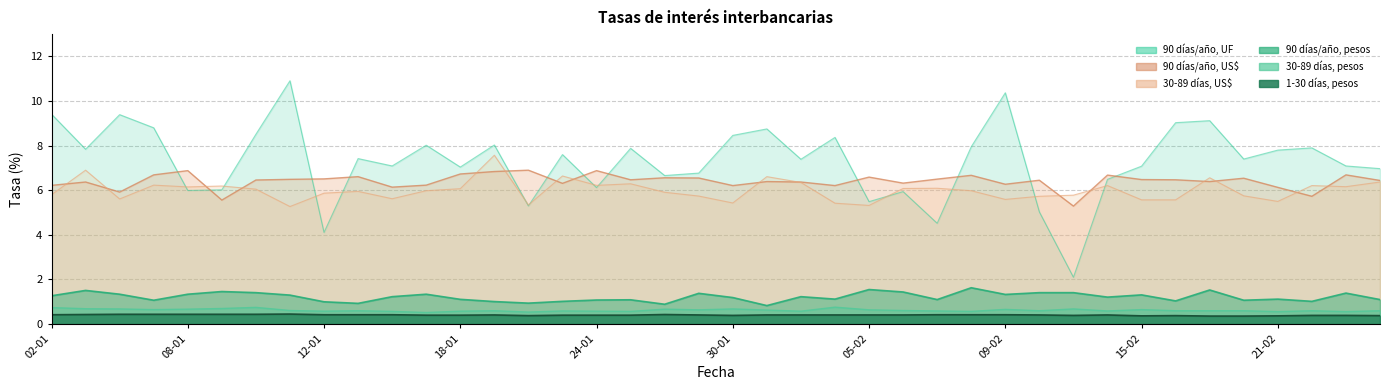

Is it true that 90 días a un año, en pesos equals 1.2 at 01-02?

True